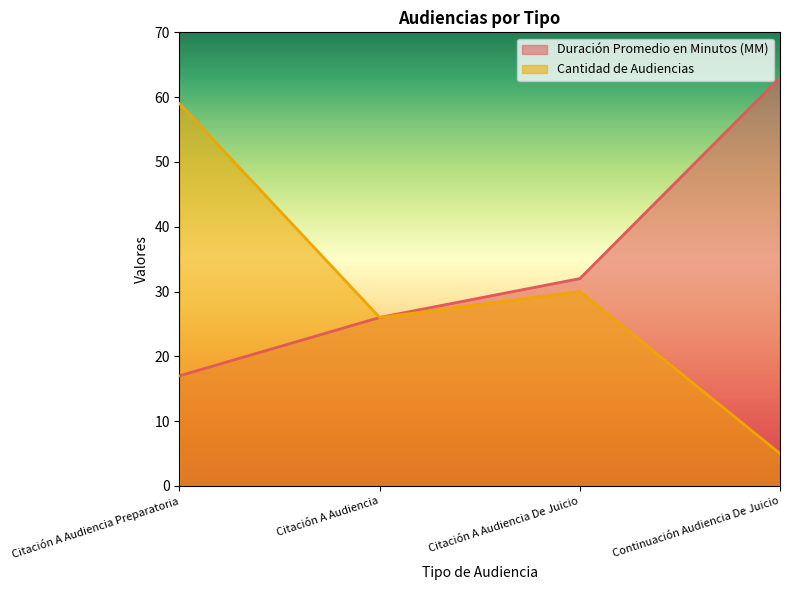

What is the total value across all series at Citación A Audiencia Preparatoria?

76